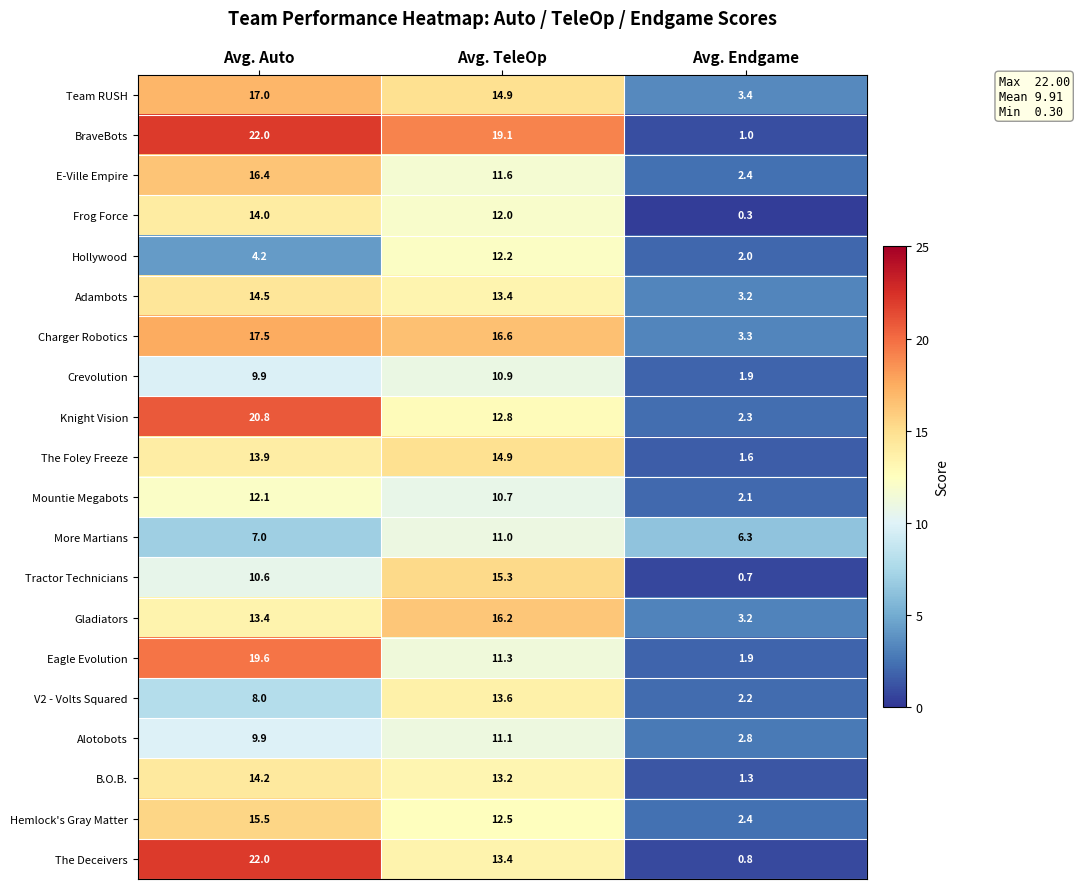

What is the difference between the highest and lowest values at Avg. Endgame?

6.0